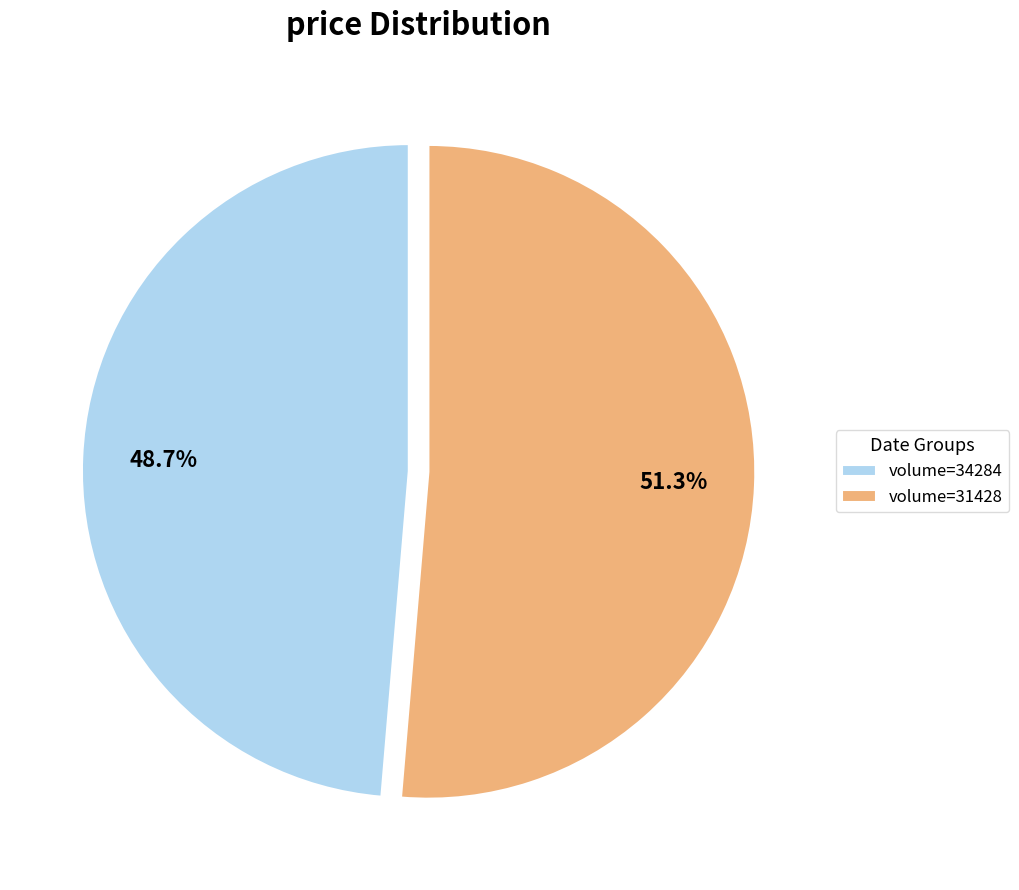

How many slices are in this pie chart?

2